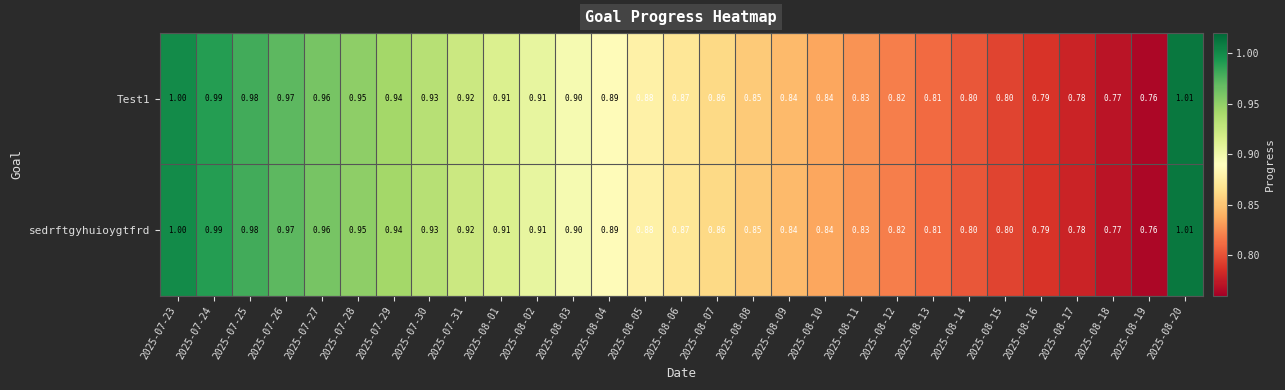

Is the value of Test1 at 2025-08-13 greater than the value of sedrftgyhuioygtfrd at 2025-08-05?

No